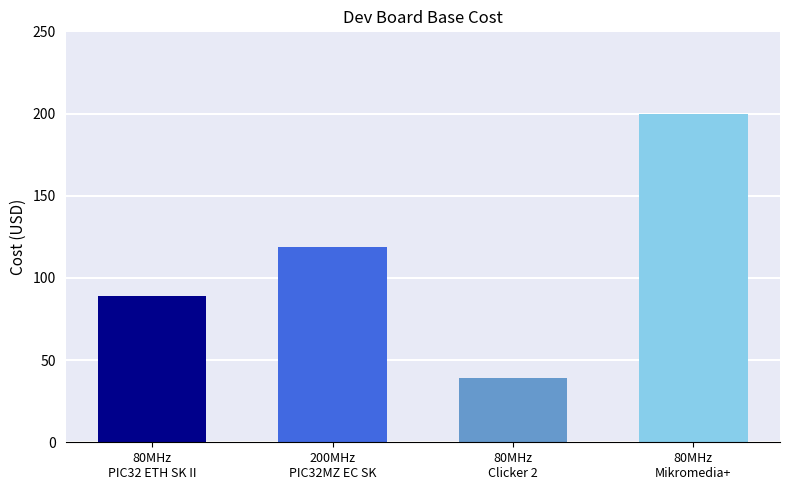

True or false: the data shows 39 at 80MHz
Clicker 2.

True